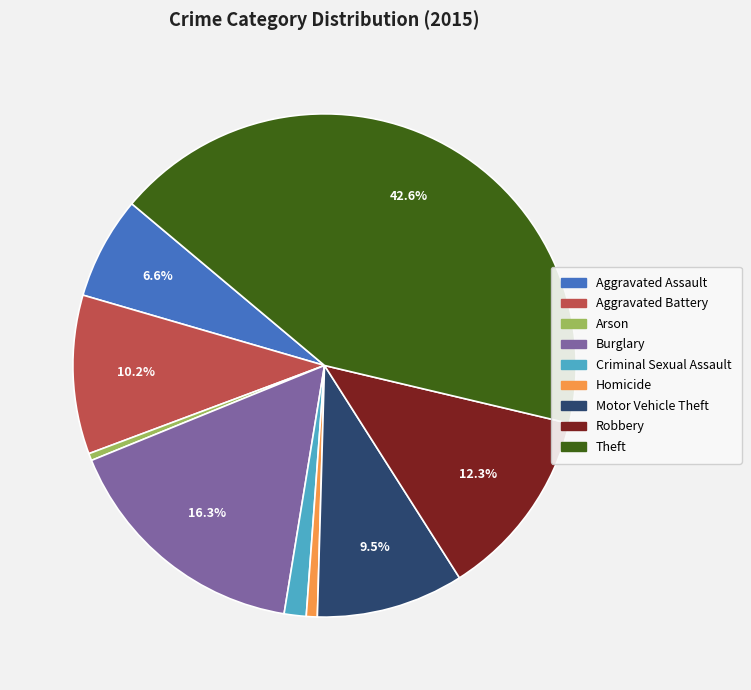

Combined, what portion of the pie is Aggravated Assault and Theft?

49.2%